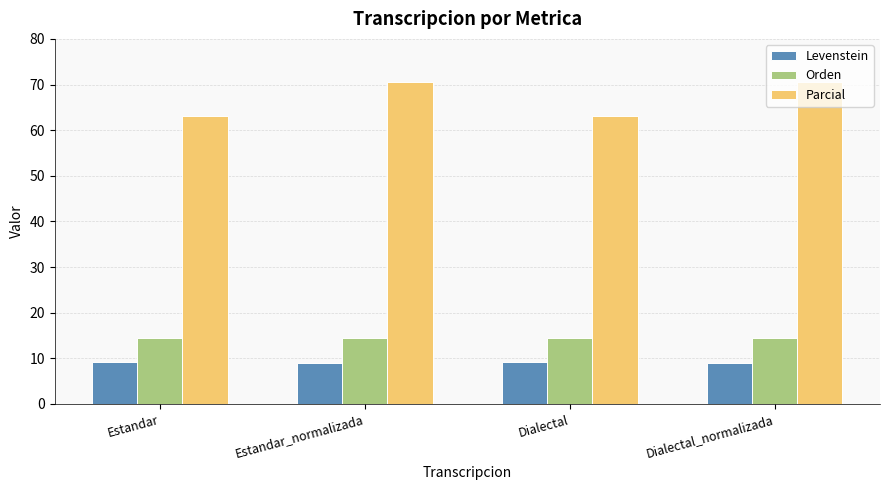

What position from the left is Estandar?

1